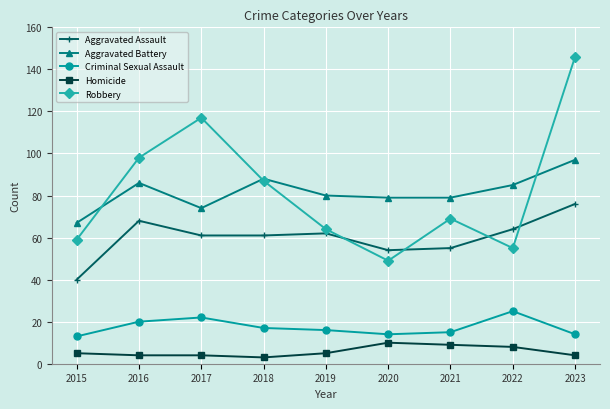

At which category is the sum across all series the highest?

2023